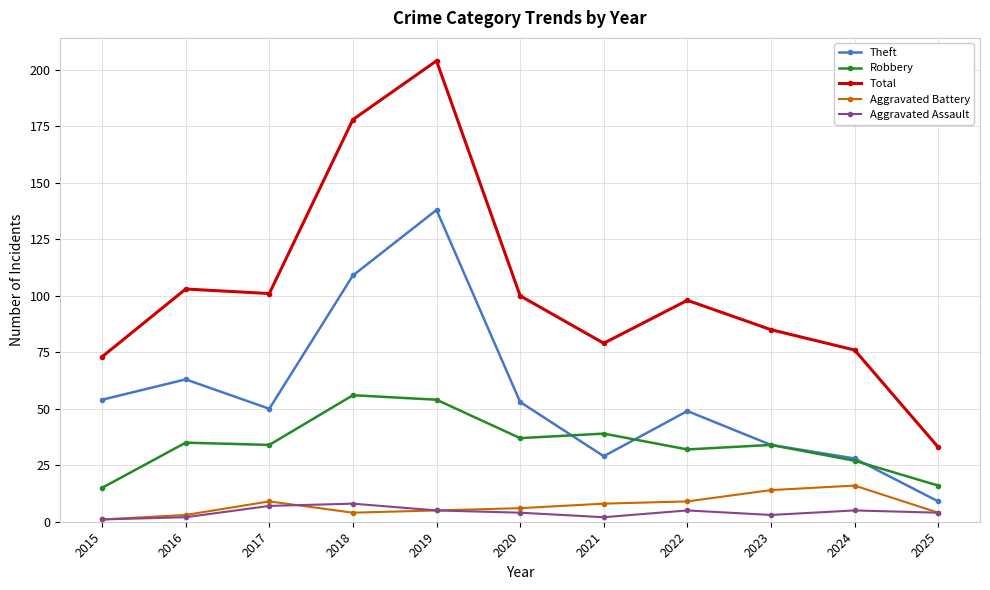

Reading left to right, transcribe all the data shown in this chart.

Theft: 2015=54	2016=63	2017=50	2018=109	2019=138	2020=53	2021=29	2022=49	2023=34	2024=28	2025=9
Robbery: 2015=15	2016=35	2017=34	2018=56	2019=54	2020=37	2021=39	2022=32	2023=34	2024=27	2025=16
Total: 2015=73	2016=103	2017=101	2018=178	2019=204	2020=100	2021=79	2022=98	2023=85	2024=76	2025=33
Aggravated Battery: 2015=1	2016=3	2017=9	2018=4	2019=5	2020=6	2021=8	2022=9	2023=14	2024=16	2025=4
Aggravated Assault: 2015=1	2016=2	2017=7	2018=8	2019=5	2020=4	2021=2	2022=5	2023=3	2024=5	2025=4